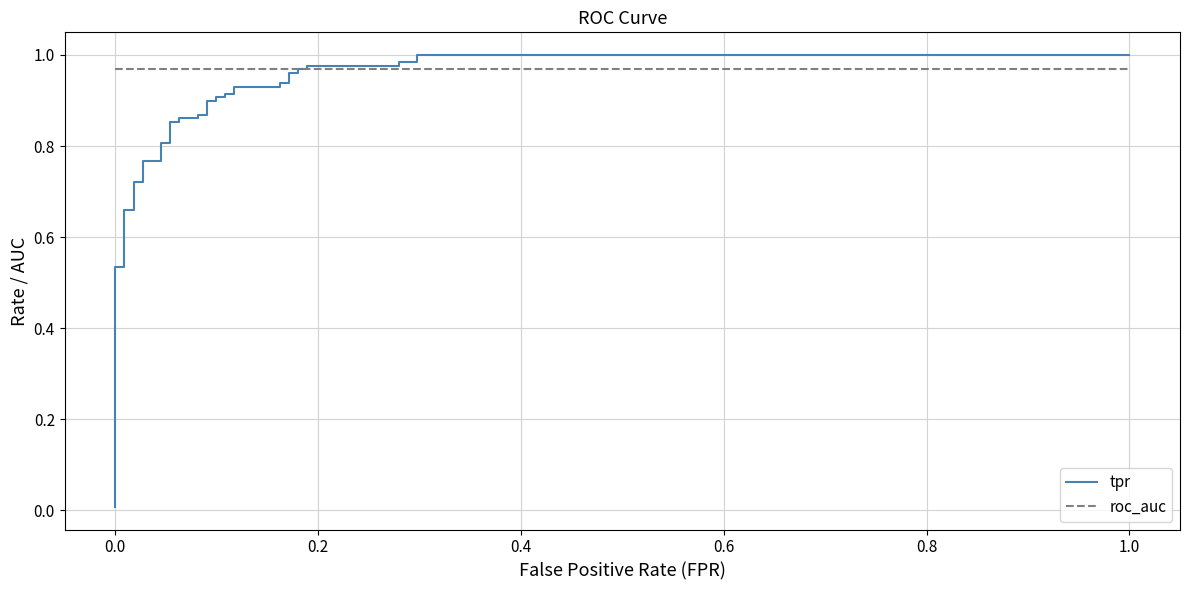

True or false: roc_auc has more than 1 points higher than both neighbors.

False